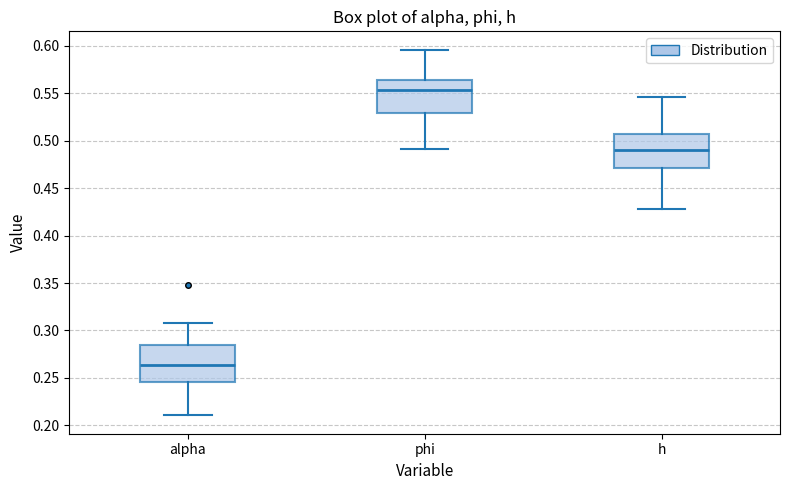

Which box has the highest median line?

phi